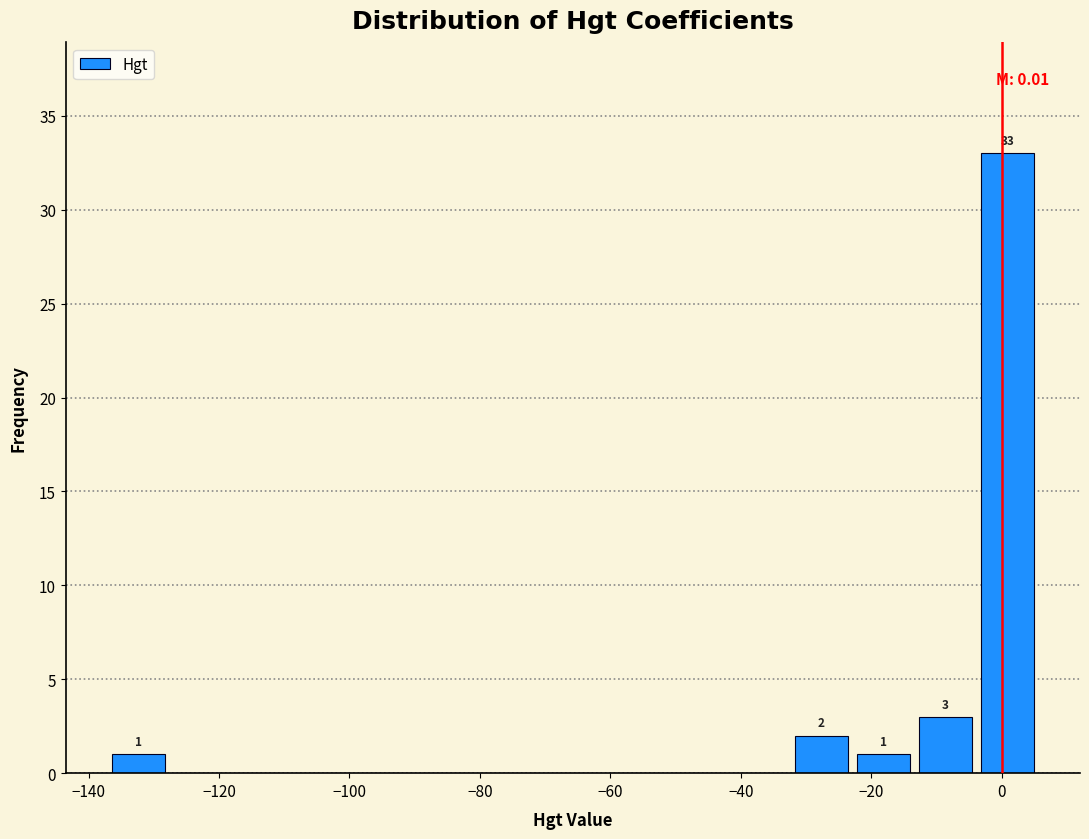

Which range on the x-axis has the tallest bar?

-4 to 6